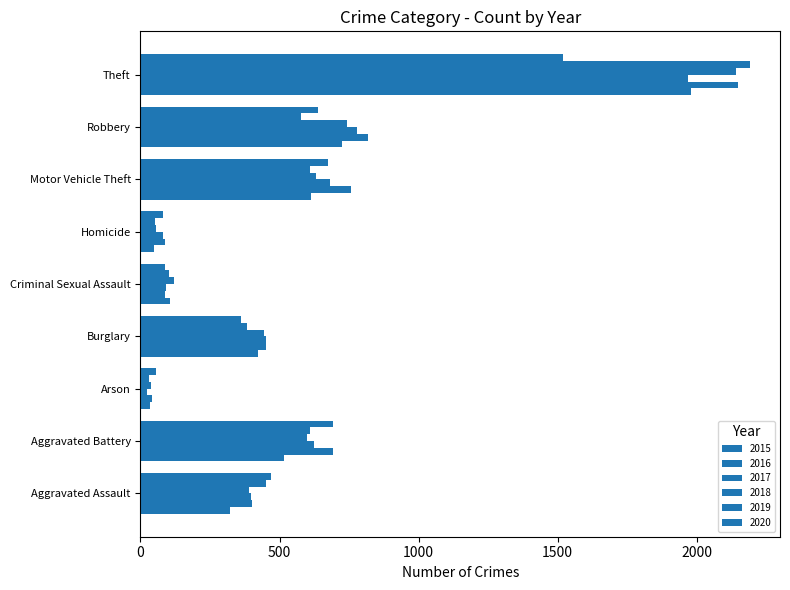

Count the number of data series in this chart.

6